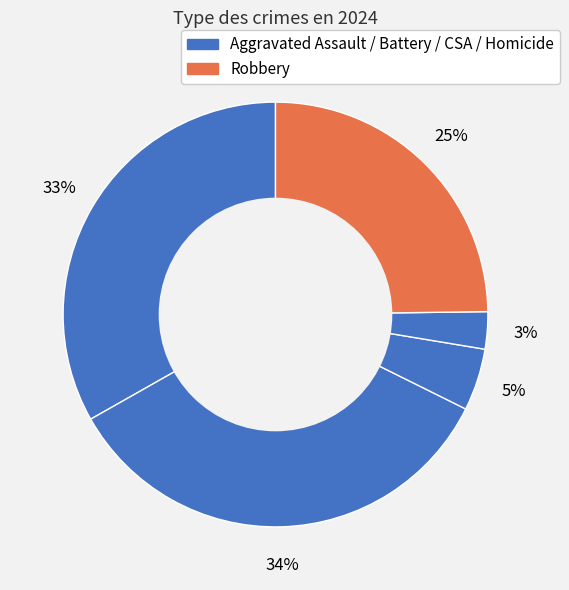

How many segments does this pie chart have?

5